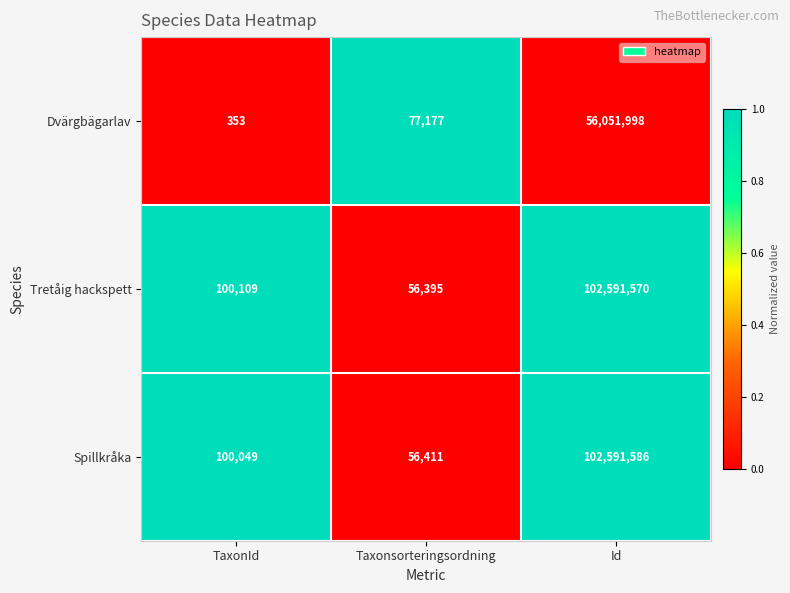

True or false: Dvärgbägarlav has a value of 353 at TaxonId.

True